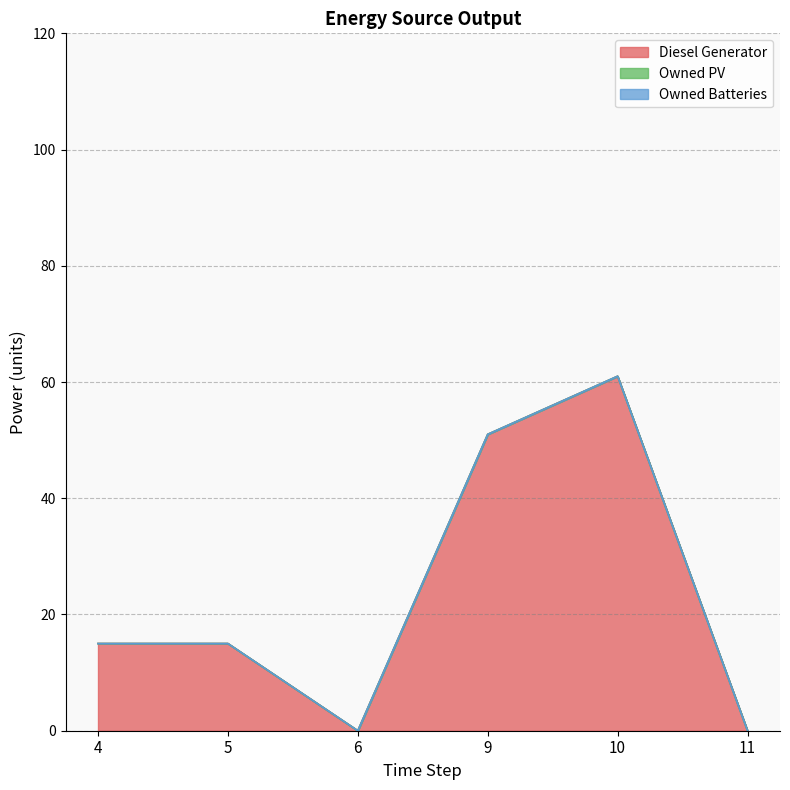

What are all the series names shown in the legend?

Diesel Generator, Owned PV, Owned Batteries